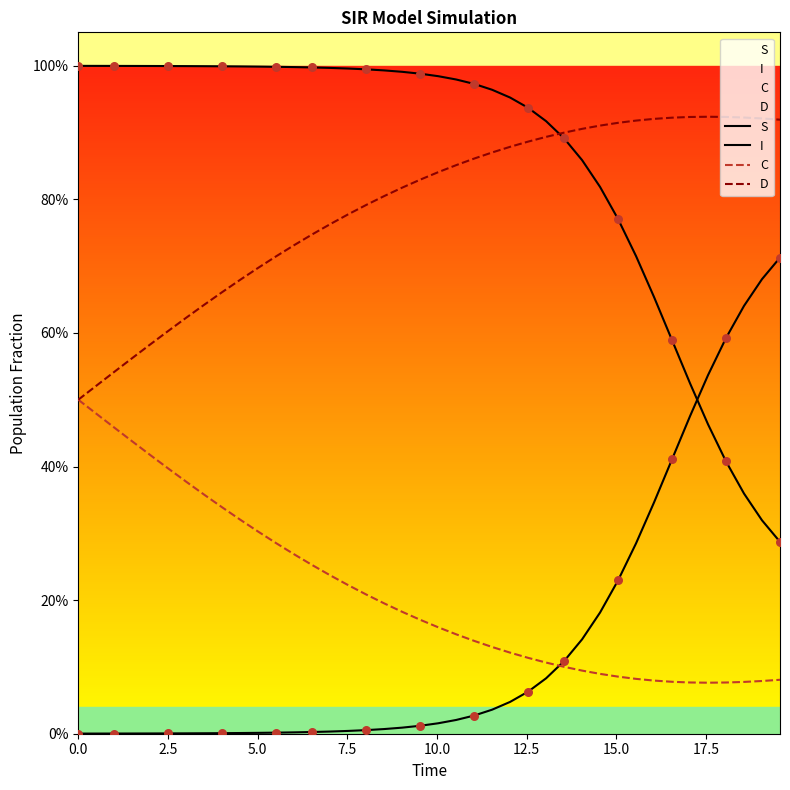

Which series contains the lowest Y value?

I